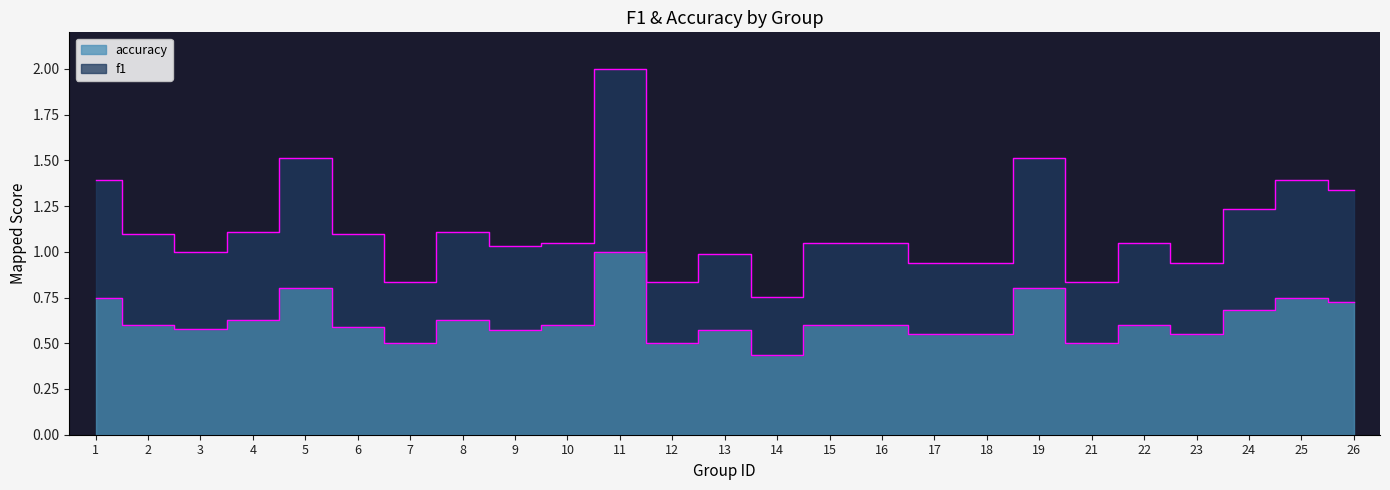

Which series has the largest range (max minus min)?

f1